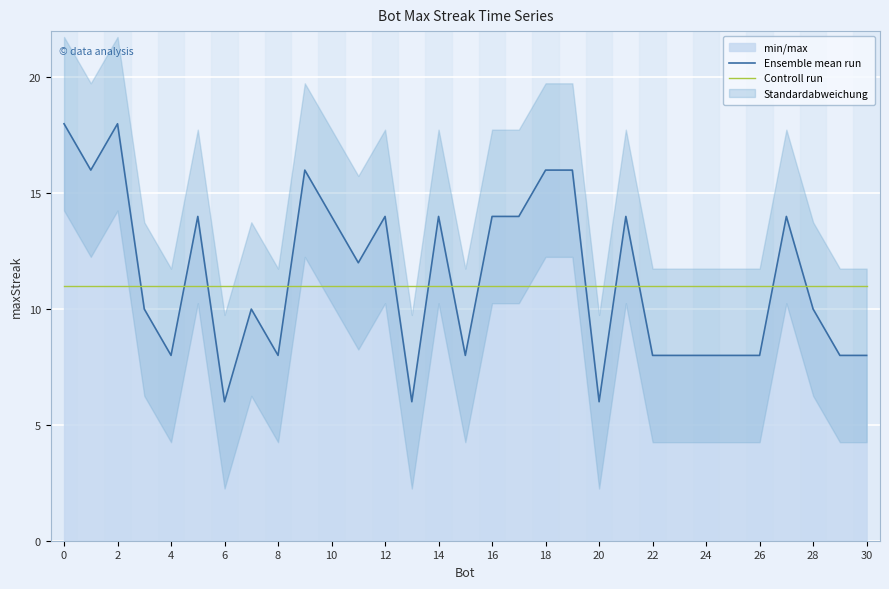

List the series in order of their overall mean, lowest first.

Controll run, Ensemble mean run